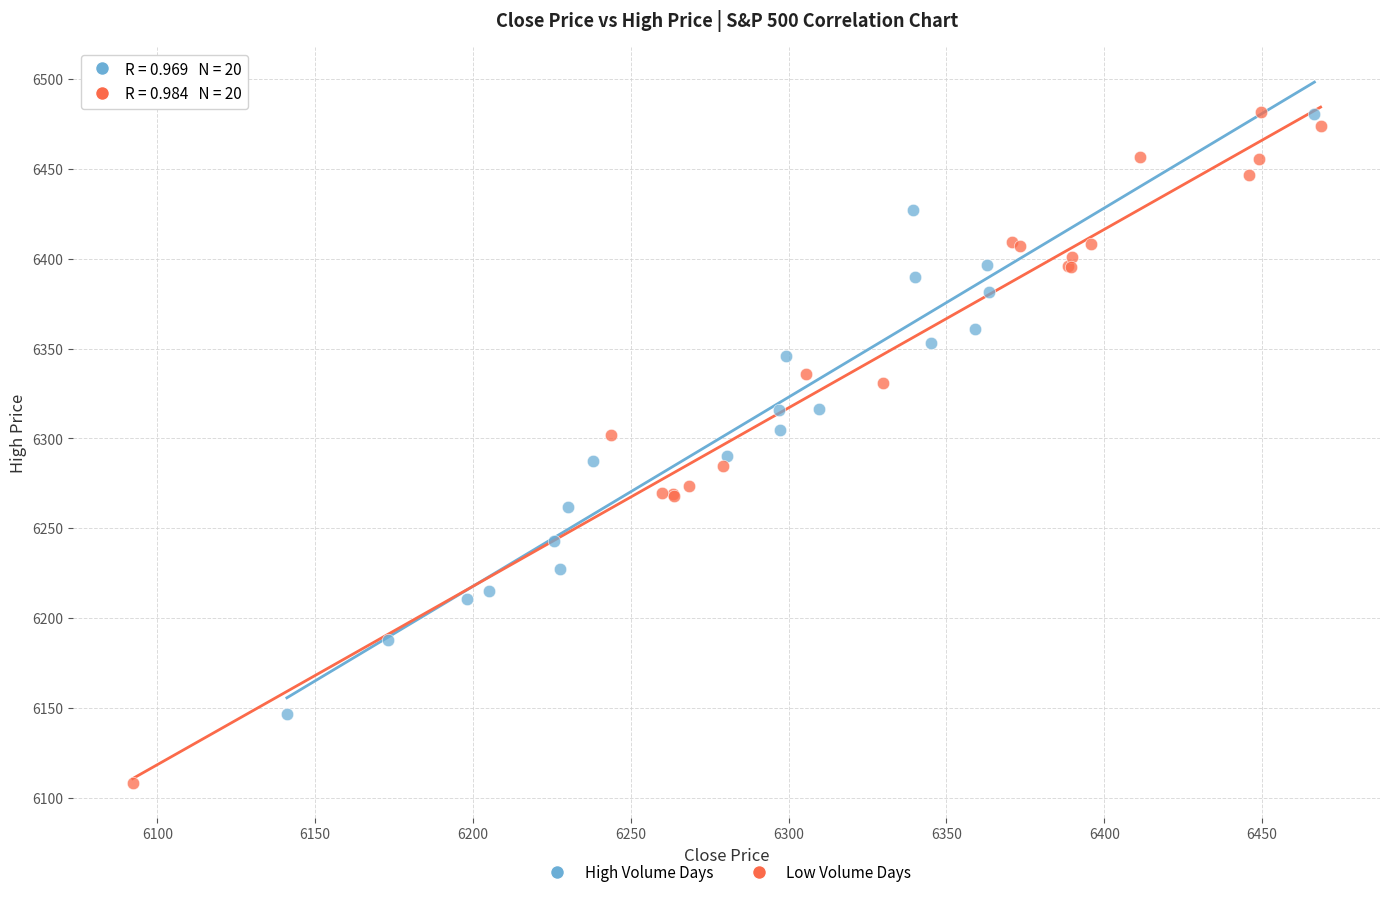

Which series has the largest Y range (max minus min)?

Low Volume Days